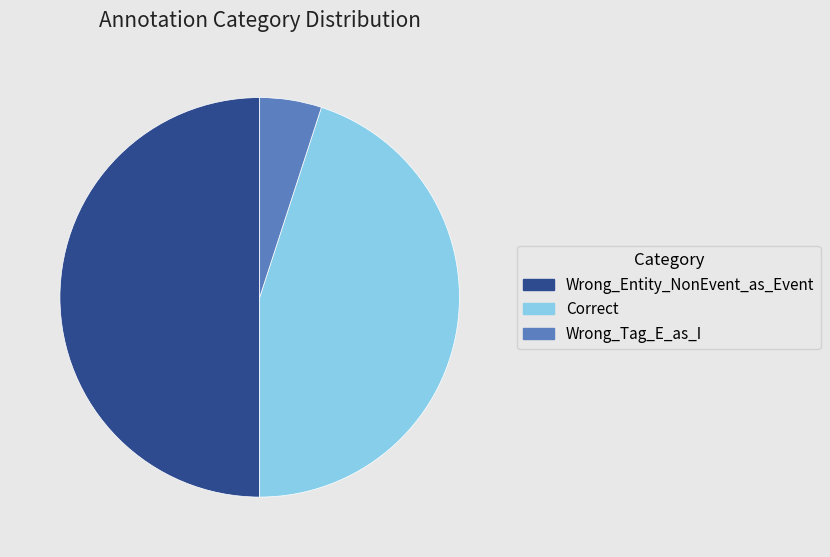

What is the ratio of the value at Wrong_Entity_NonEvent_as_Event to the value at Wrong_Tag_E_as_I?

10.0